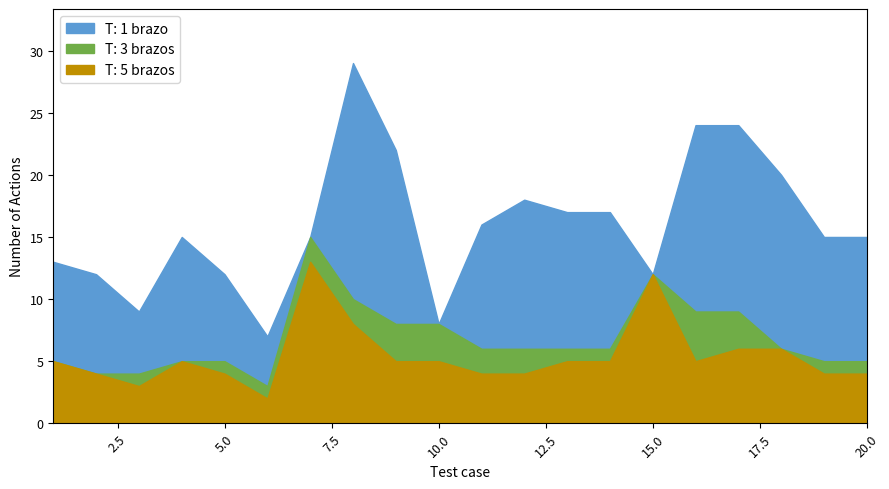

What is the difference between the second highest and minimum values in the T: 5 brazos series?

10